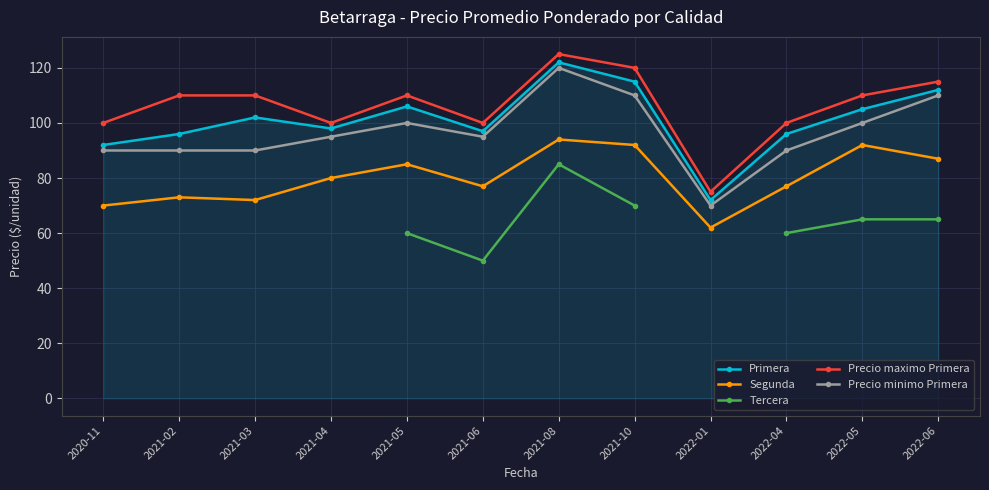

What is the label of the 11th point from the right?

2021-02